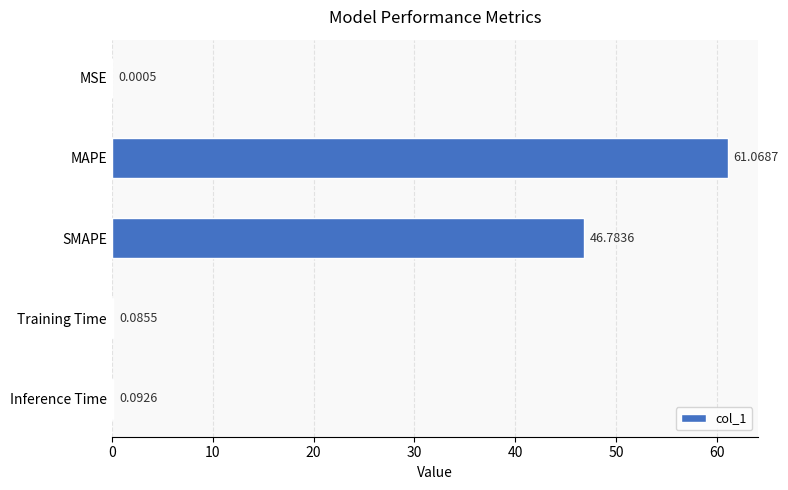

Which has a higher value, MAPE or Inference Time?

MAPE